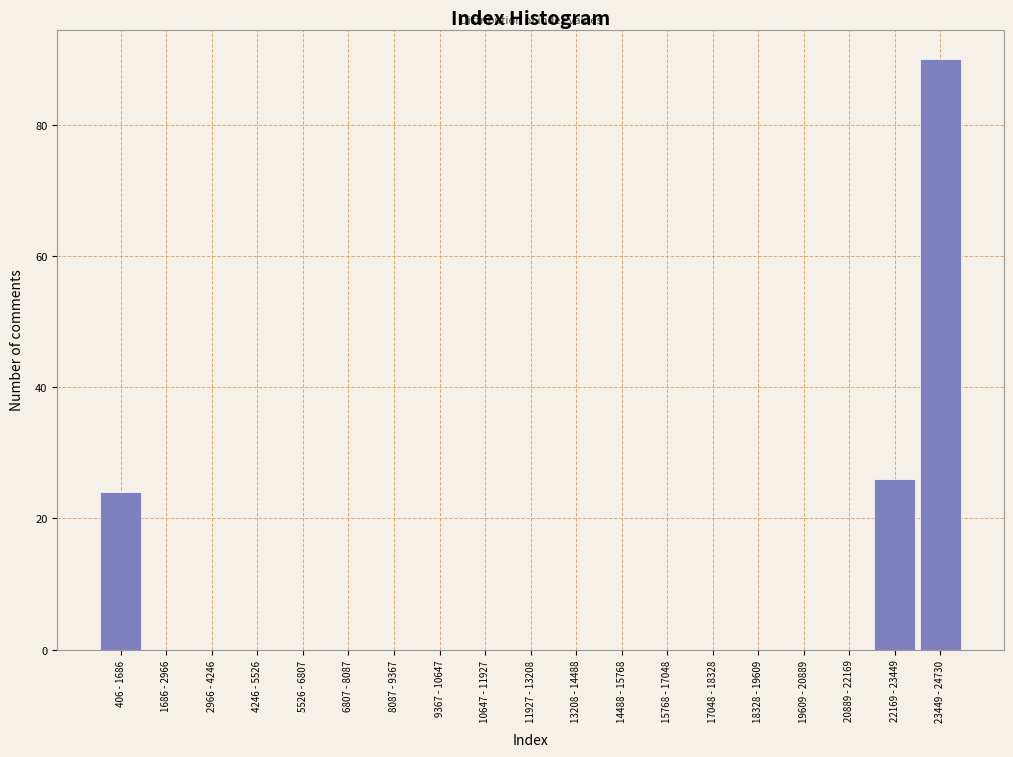

Reading left to right, list all the values displayed in this chart.

406 - 1686=24	1686 - 2966=0	2966 - 4246=0	4246 - 5526=0	5526 - 6807=0	6807 - 8087=0	8087 - 9367=0	9367 - 10647=0	10647 - 11927=0	11927 - 13208=0	13208 - 14488=0	14488 - 15768=0	15768 - 17048=0	17048 - 18328=0	18328 - 19609=0	19609 - 20889=0	20889 - 22169=0	22169 - 23449=26	23449 - 24730=90